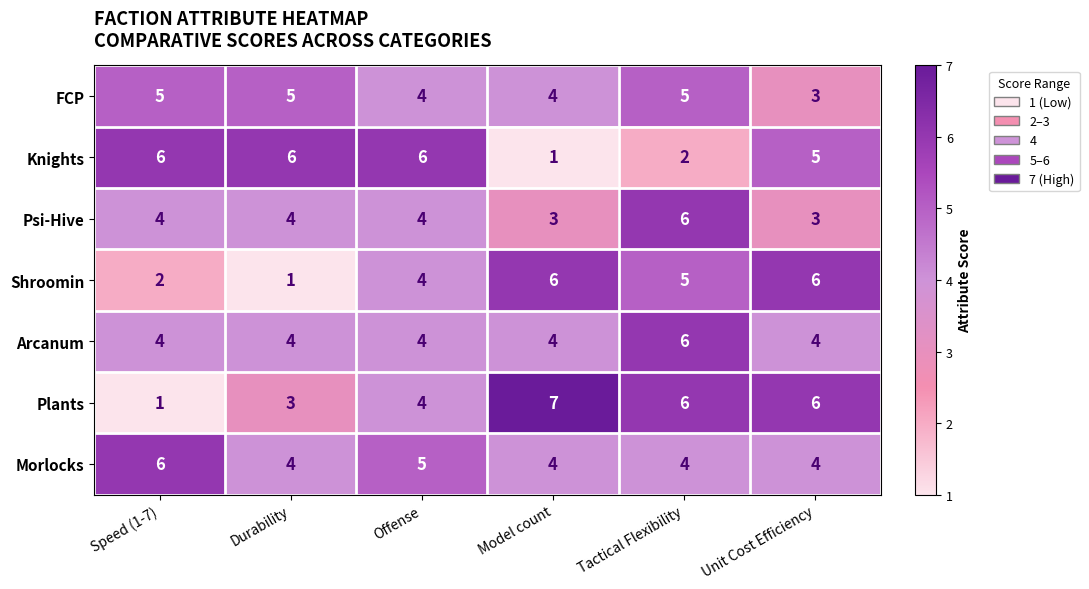

At how many categories does at least one series exceed 3?

6